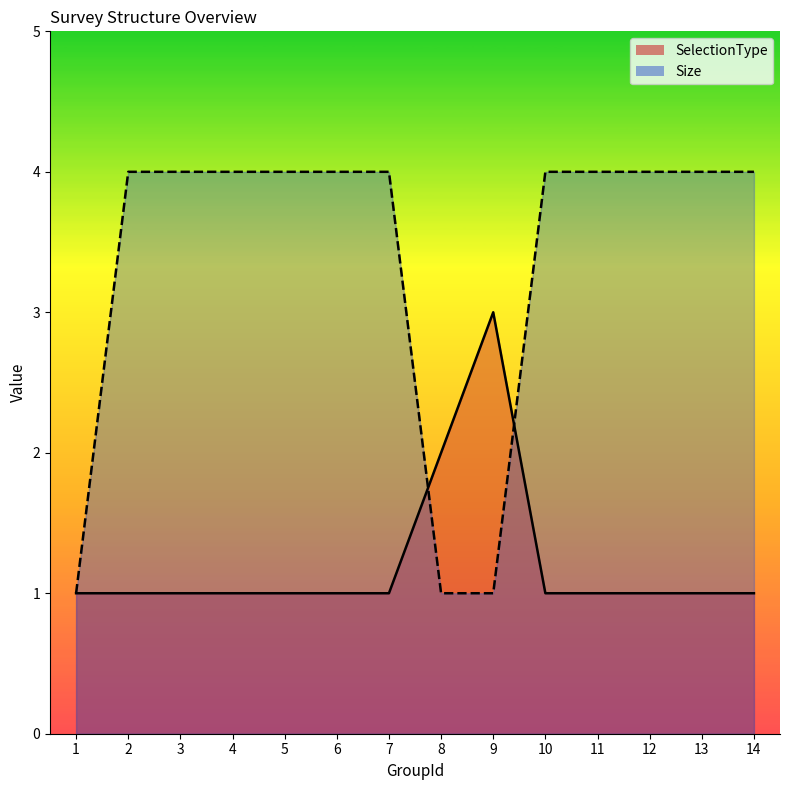

Between 7 and 8, which series saw the biggest shift?

Size